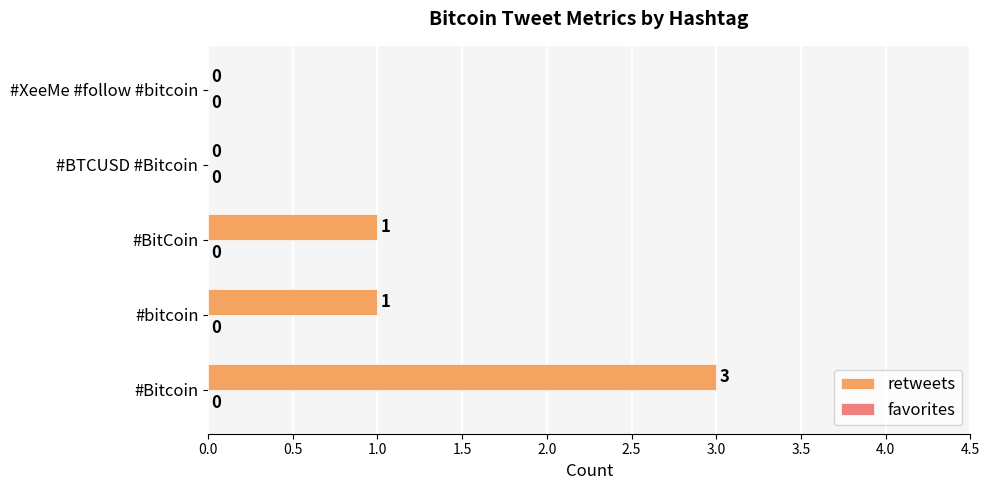

Is it true that the value at #bitcoin is 2?

False